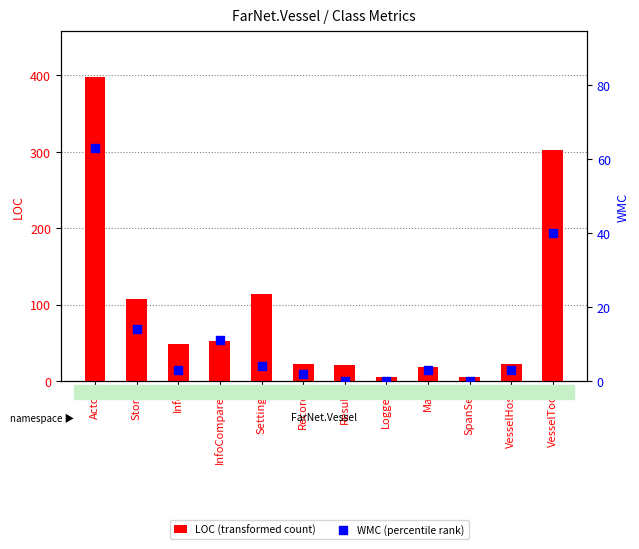

What are all the series names shown in the legend?

LOC (transformed count), WMC (percentile rank)